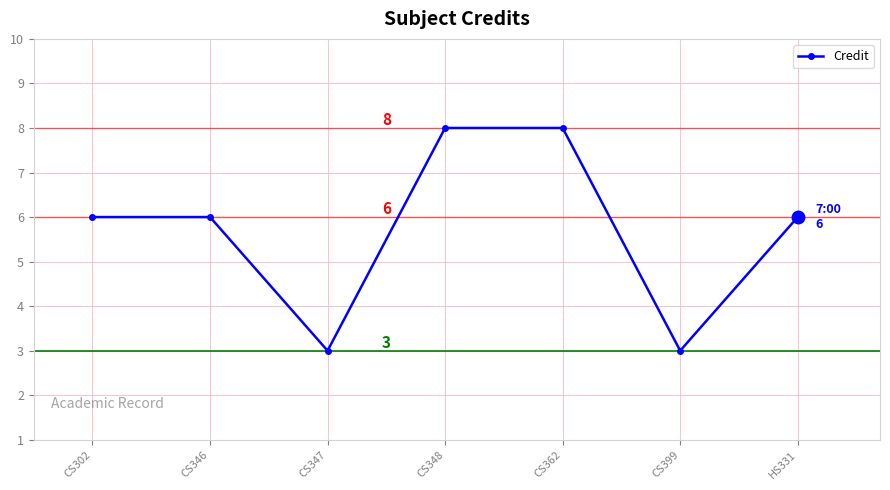

The value at CS302 is 6. True or false?

True